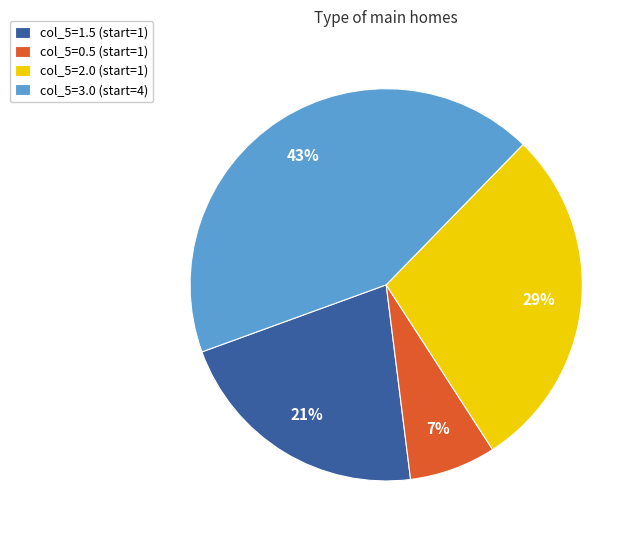

Between col_5=3.0 (start=4) and col_5=1.5 (start=1), which is larger?

col_5=3.0 (start=4)